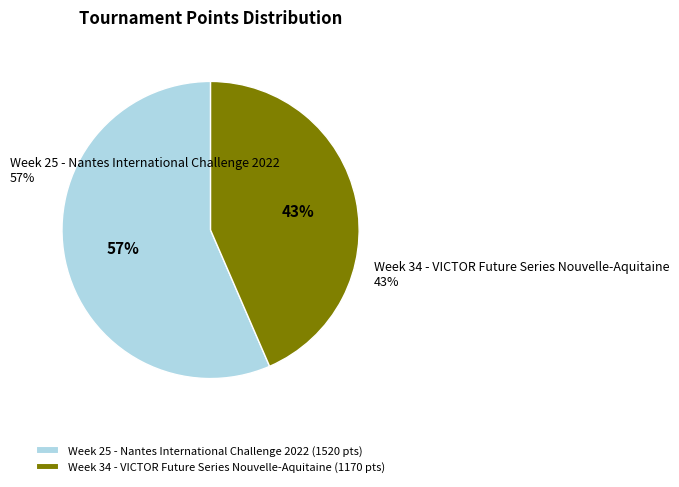

What is the majority slice?

Week 25 - Nantes International Challenge 2022